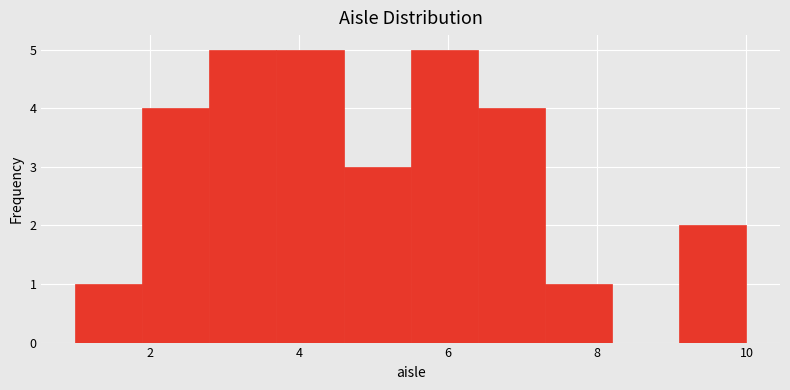

What is the height of the bar covering 7.3 to 8.2 on the x-axis? Neither the bar edges nor the heights are printed on the chart, so give them approximately, as read against the axes.

1